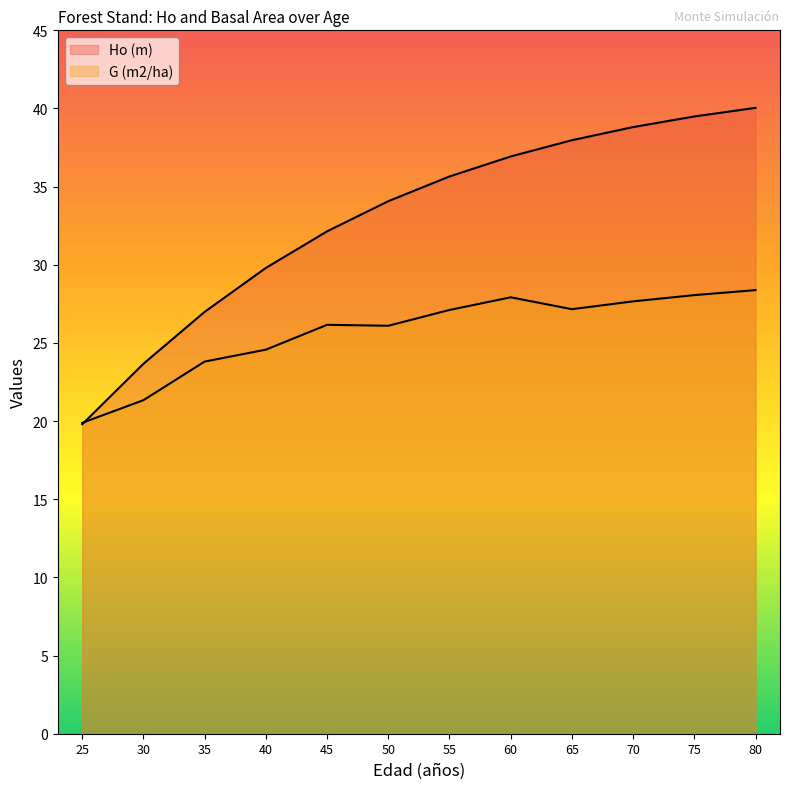

Which category has the lowest value across all series?

25